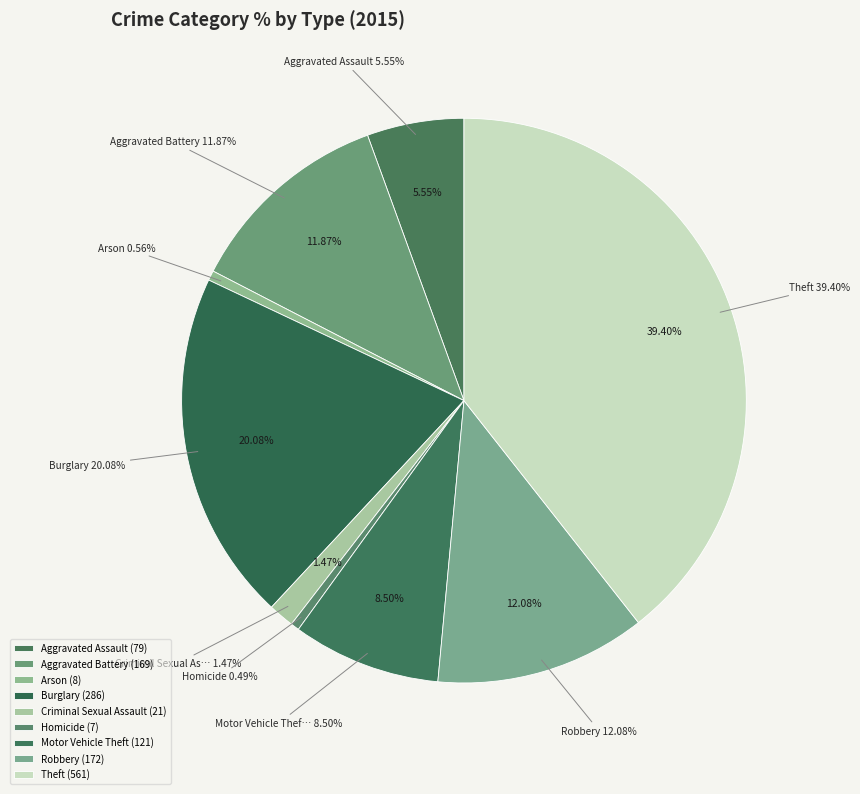

Combined, do Motor Vehicle Theft and Aggravated Battery account for over 50%?

No